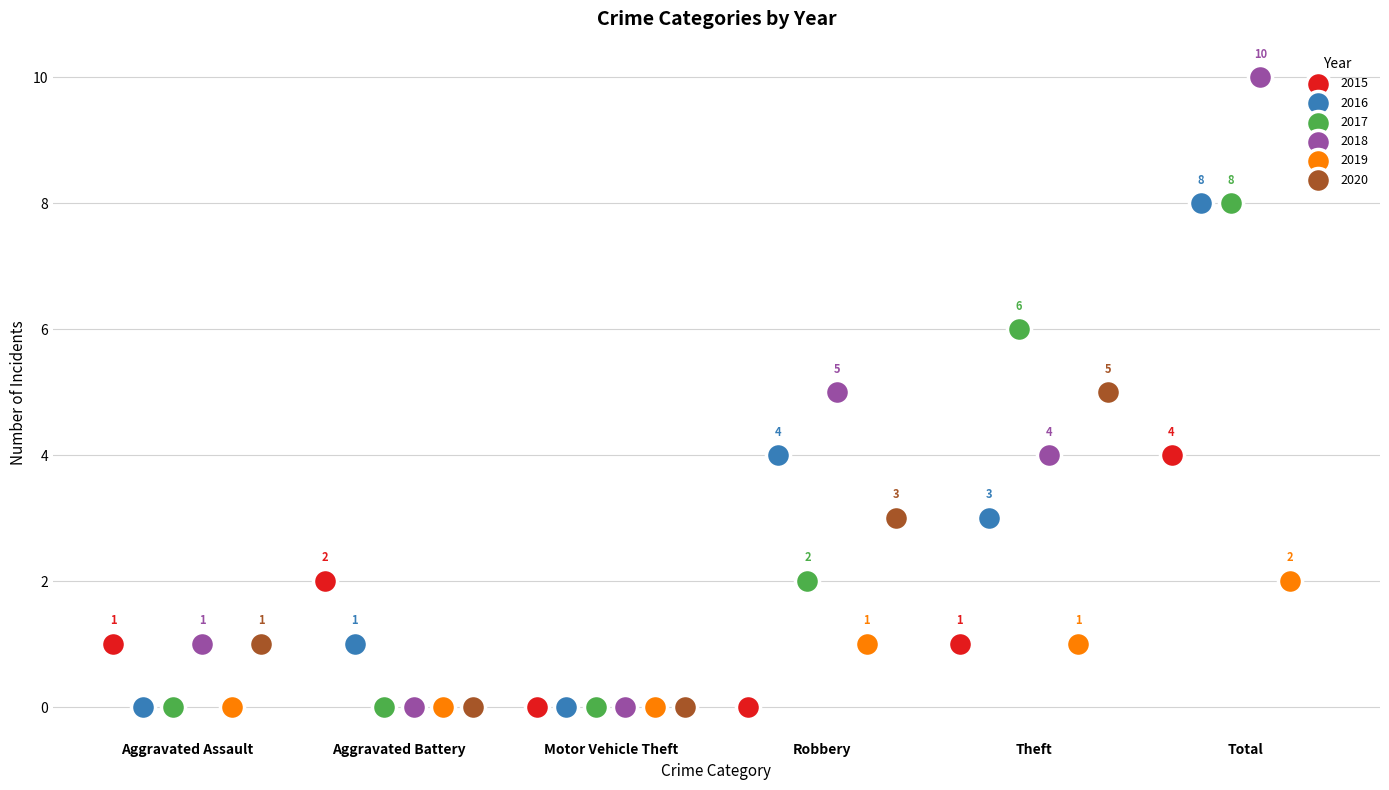

Which series contains the lowest Y value?

2015